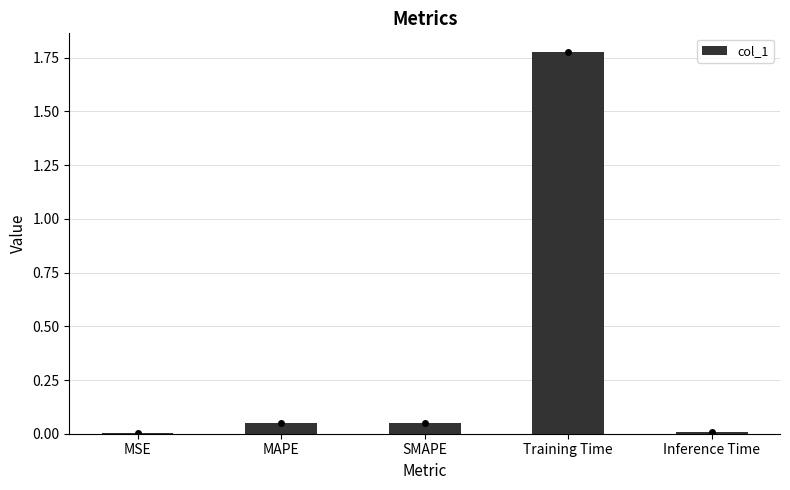

What is the change in value from MAPE to Training Time?

+1.7